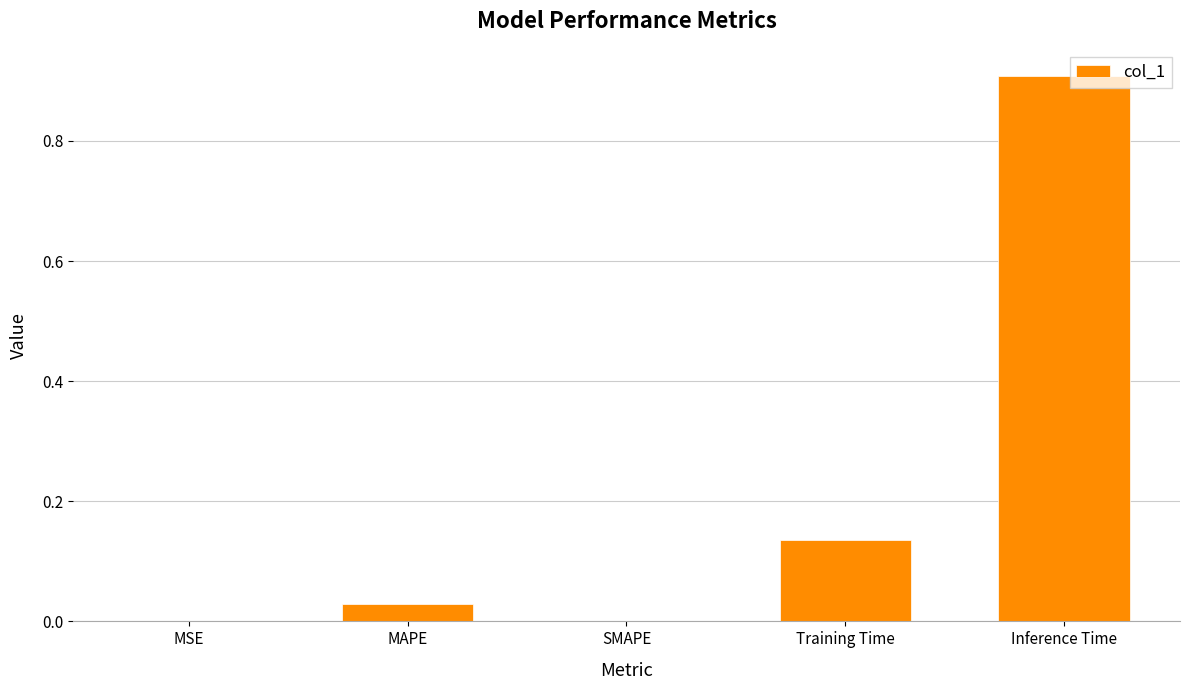

The value at MAPE is 0.0. True or false?

True